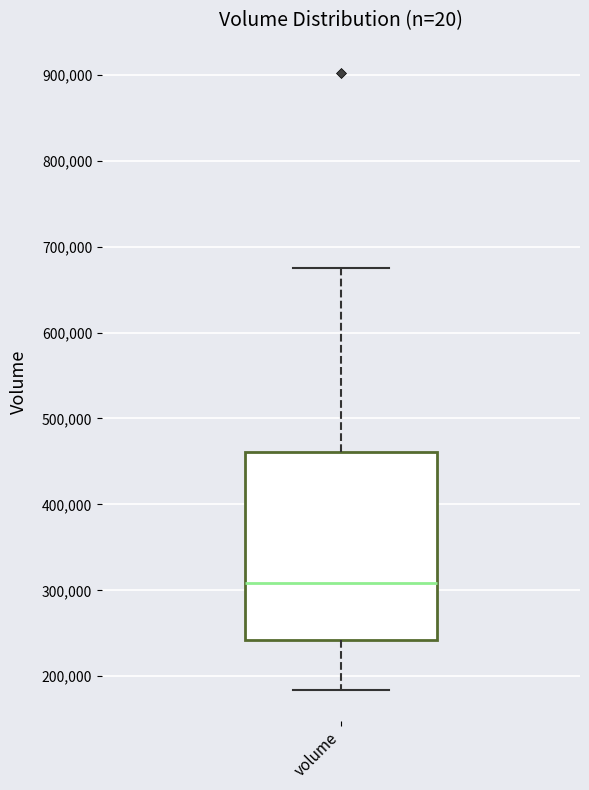

Read this box plot against the y-axis: the position of the median line, the range covered by the box, and the ends of both whiskers. The values are not printed on the chart, so give them approximately, as read against the axis.

median 310000, box 240000 to 460000, whiskers 180000 to 680000